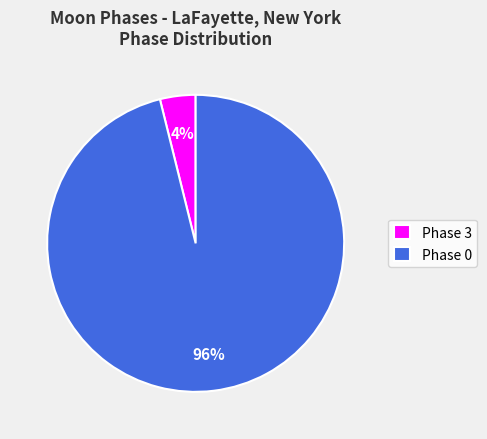

What is the majority slice?

Phase 0